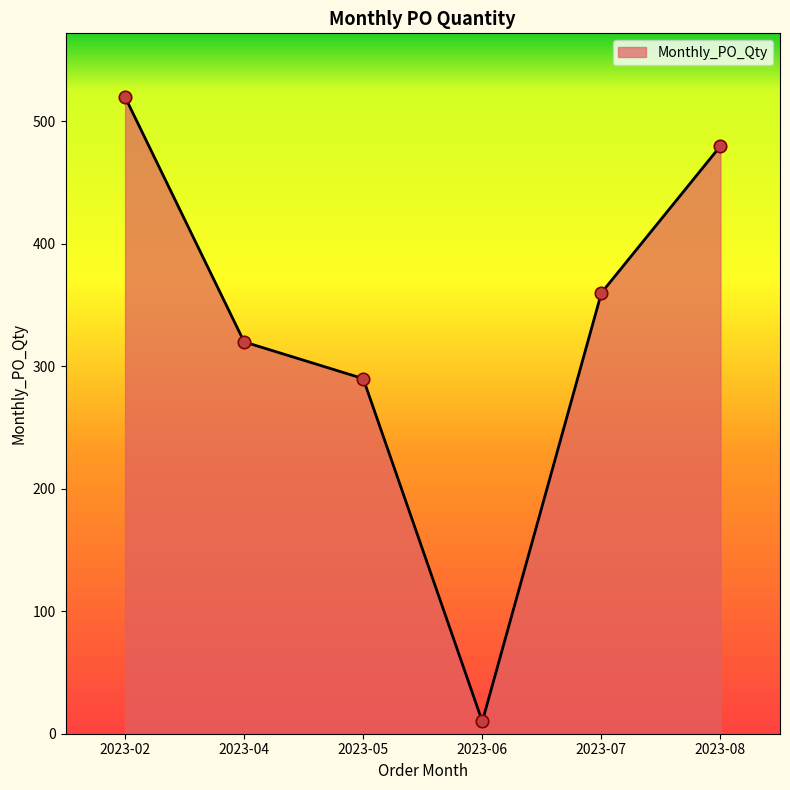

Approximately how many times larger is the value at 2023-02 compared to 2023-05?

1.8